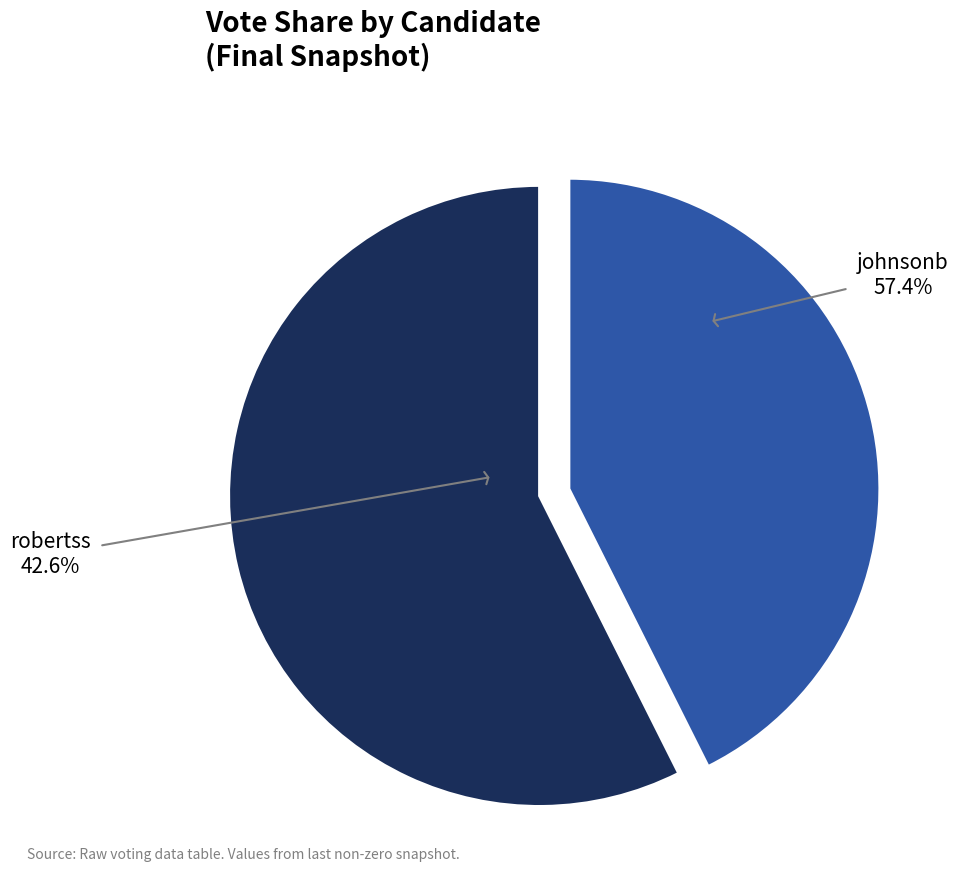

The robertss slice represents 52% of the pie. True or false?

False